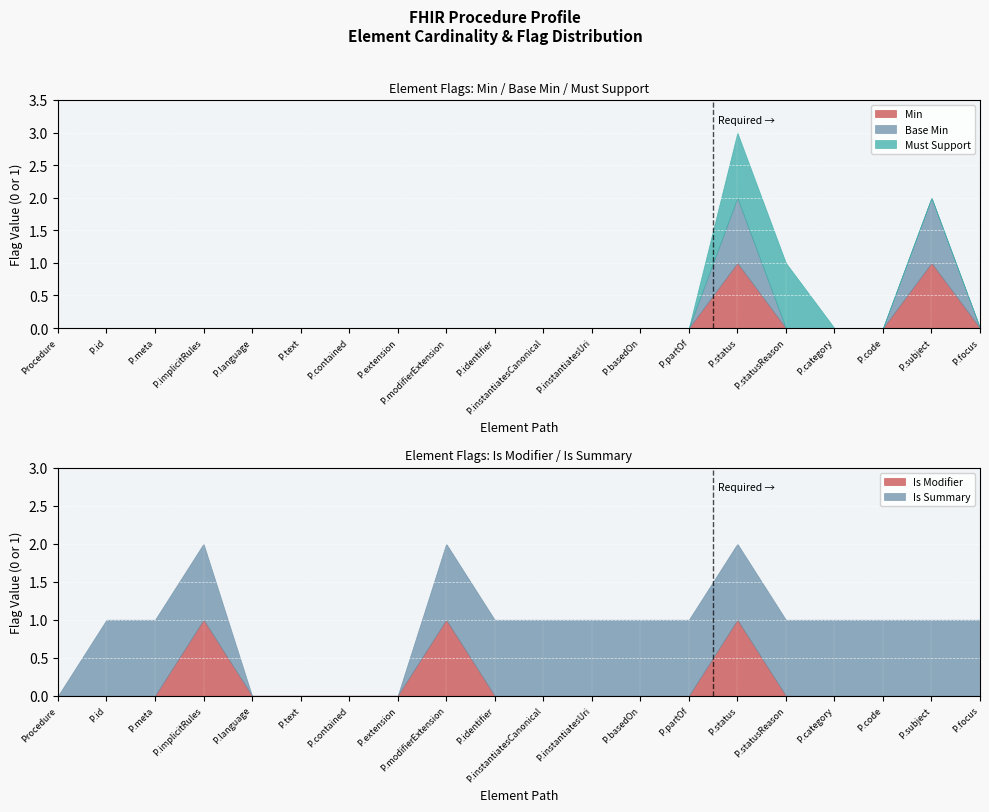

At which category is the sum across all series the highest?

Procedure.status